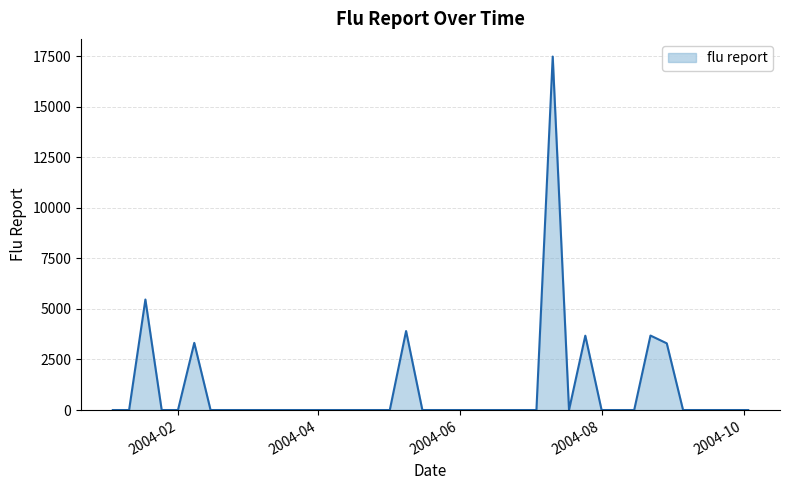

What is the difference between the maximum and minimum values?

17480.9